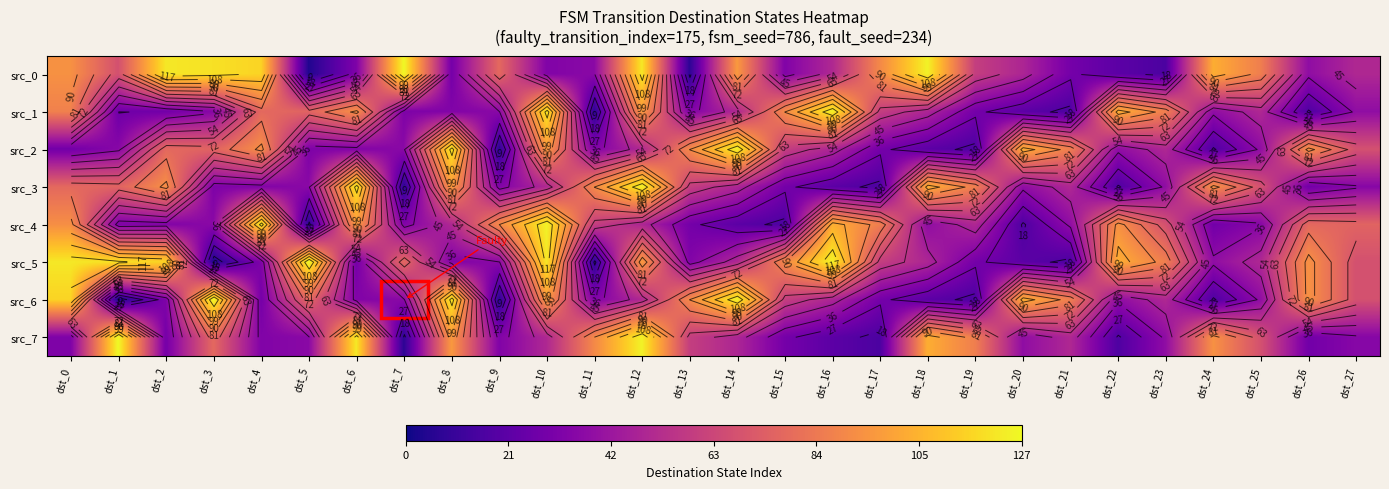

What is the lowest value of the src_0 series?

4